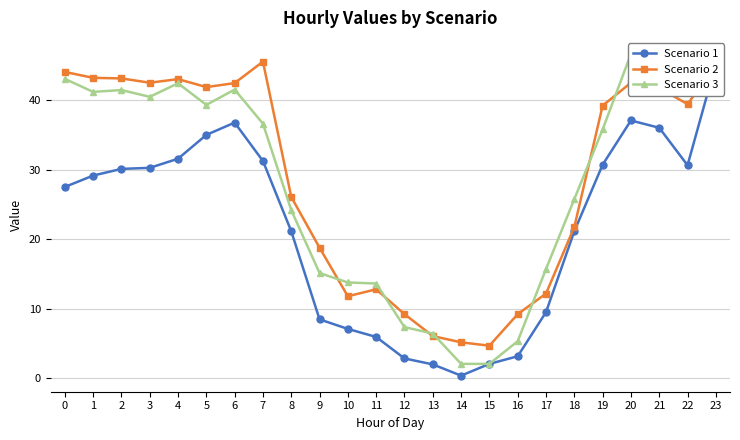

How many distinct data groups are displayed?

3